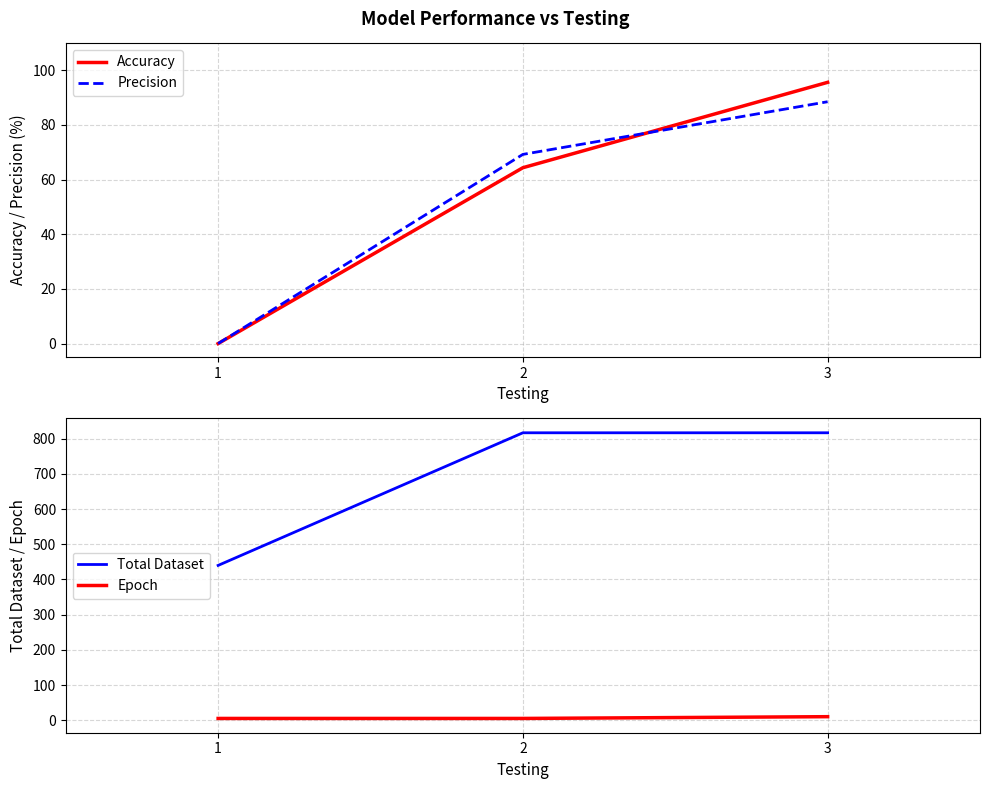

Between 1 and 3, which is larger?

3